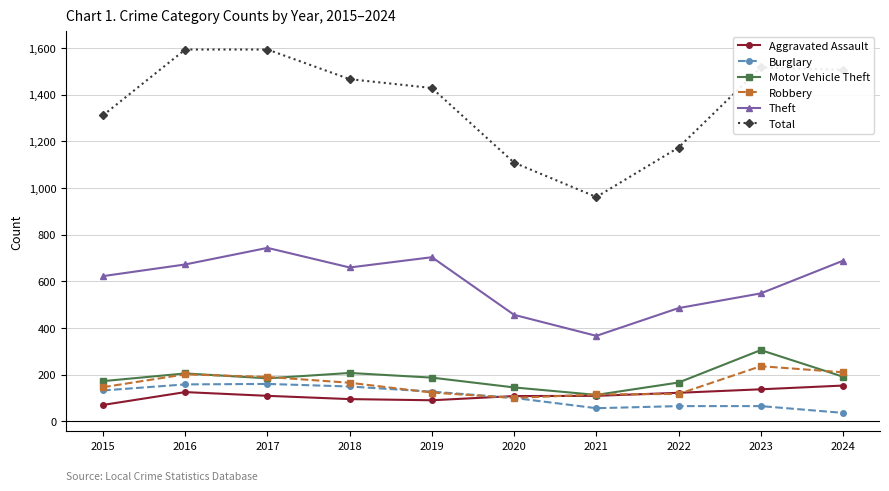

True or false: Theft and Total cross at least once.

False